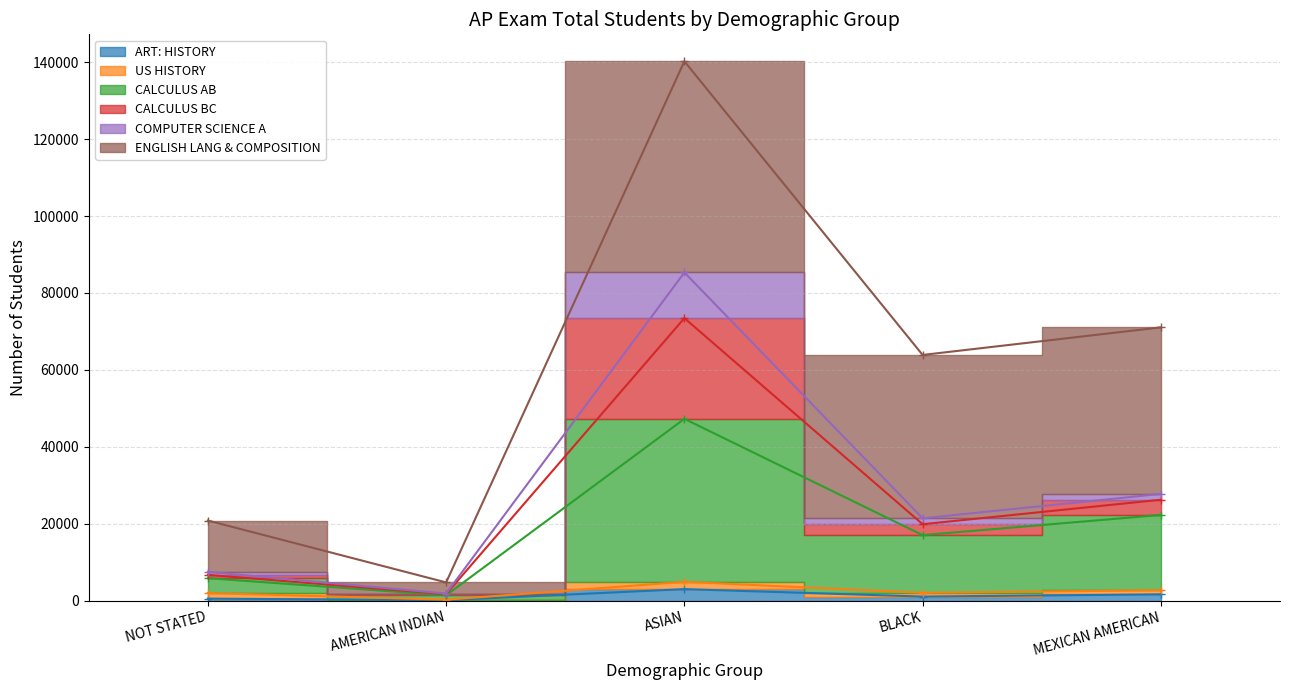

List the labels in order of ART: HISTORY value, smallest first.

AMERICAN INDIAN, NOT STATED, BLACK, MEXICAN AMERICAN, ASIAN